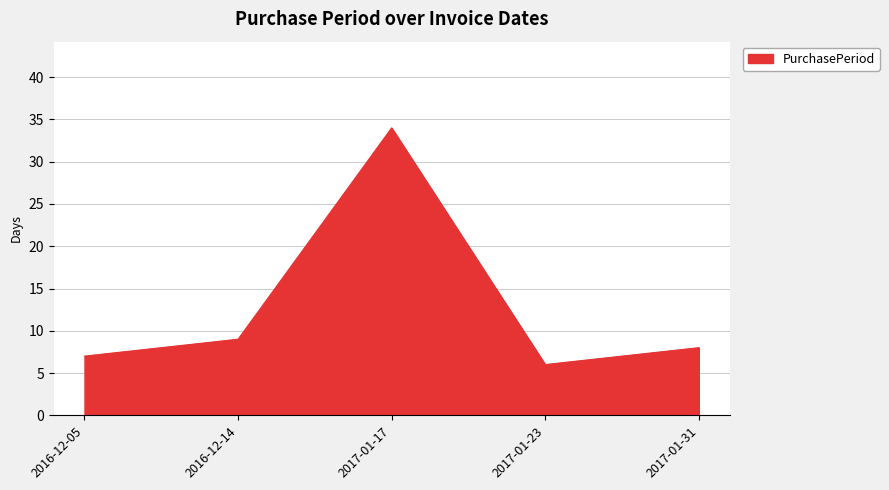

True or false: there are more than 1 points higher than both neighbors.

False